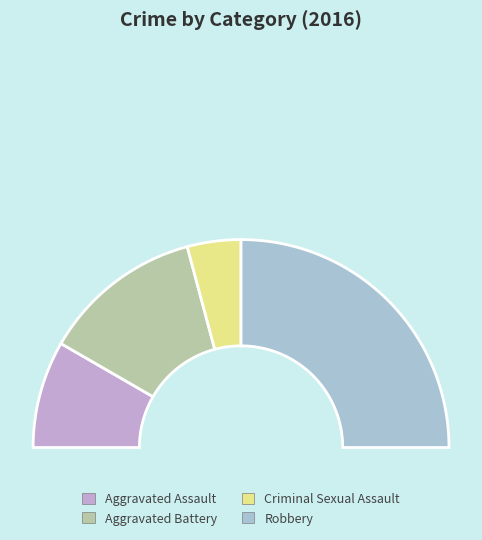

Does Aggravated Assault account for over 50% of the chart?

No